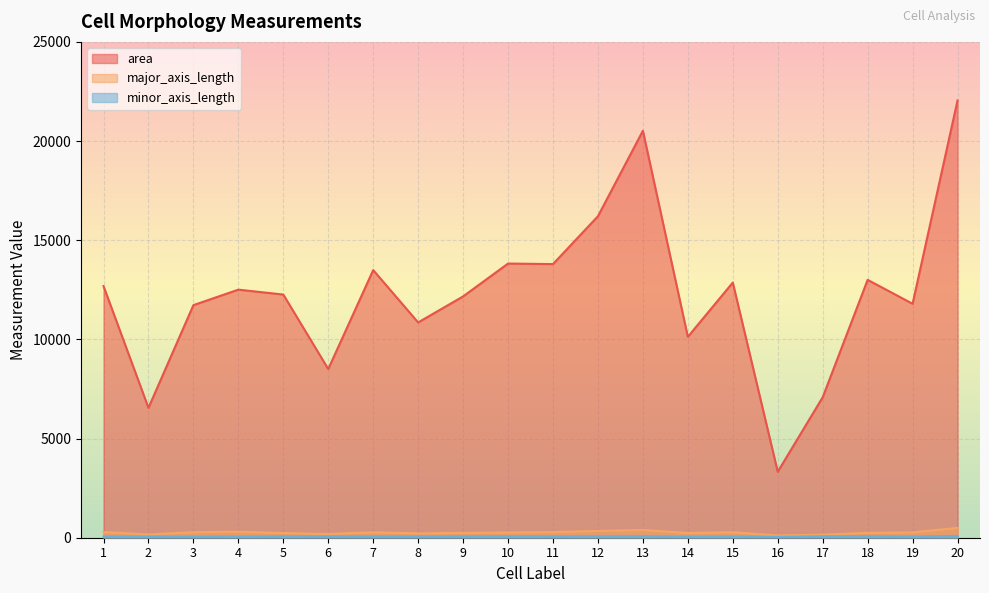

What is the spread (max minus min) of values at 19?

11737.4